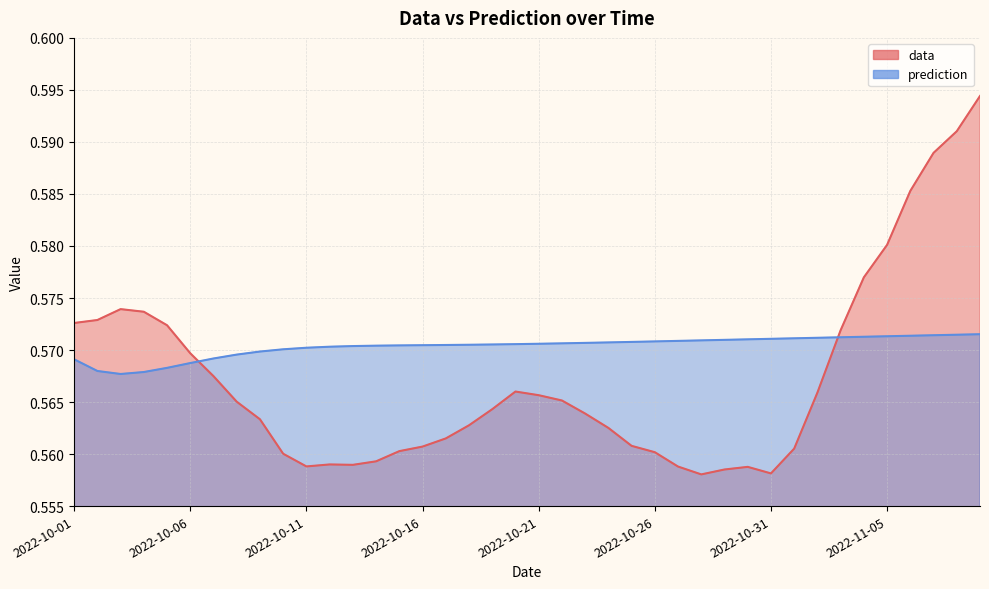

Which label corresponds to the largest value in the chart?

2022-11-09